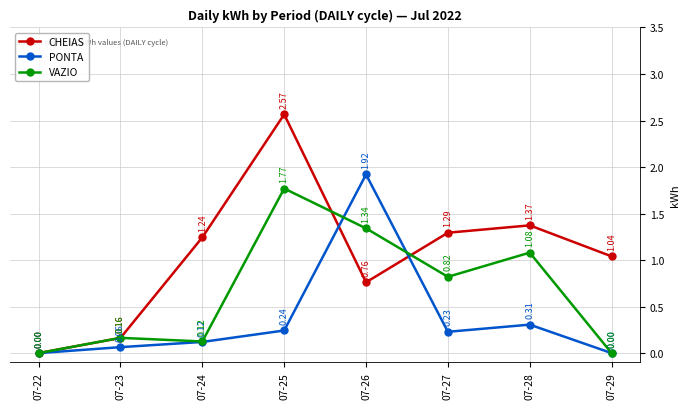

Between 07-22 and 07-28, which series saw the biggest shift?

CHEIAS